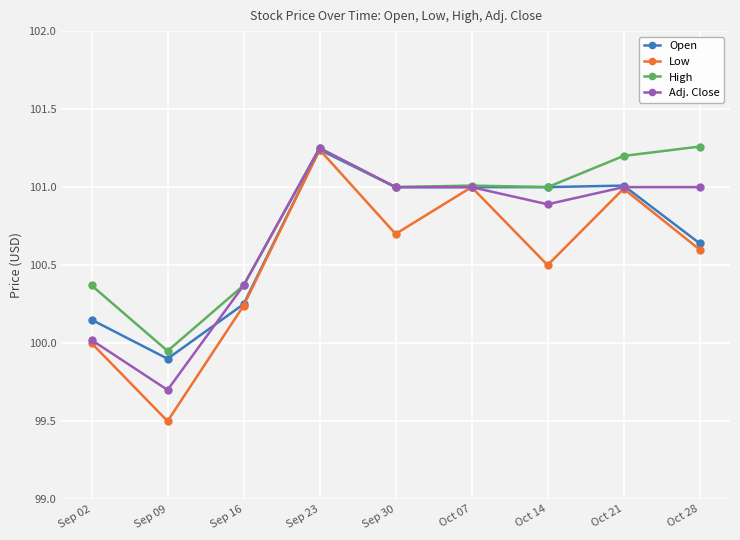

How many categories are shown in the chart?

9